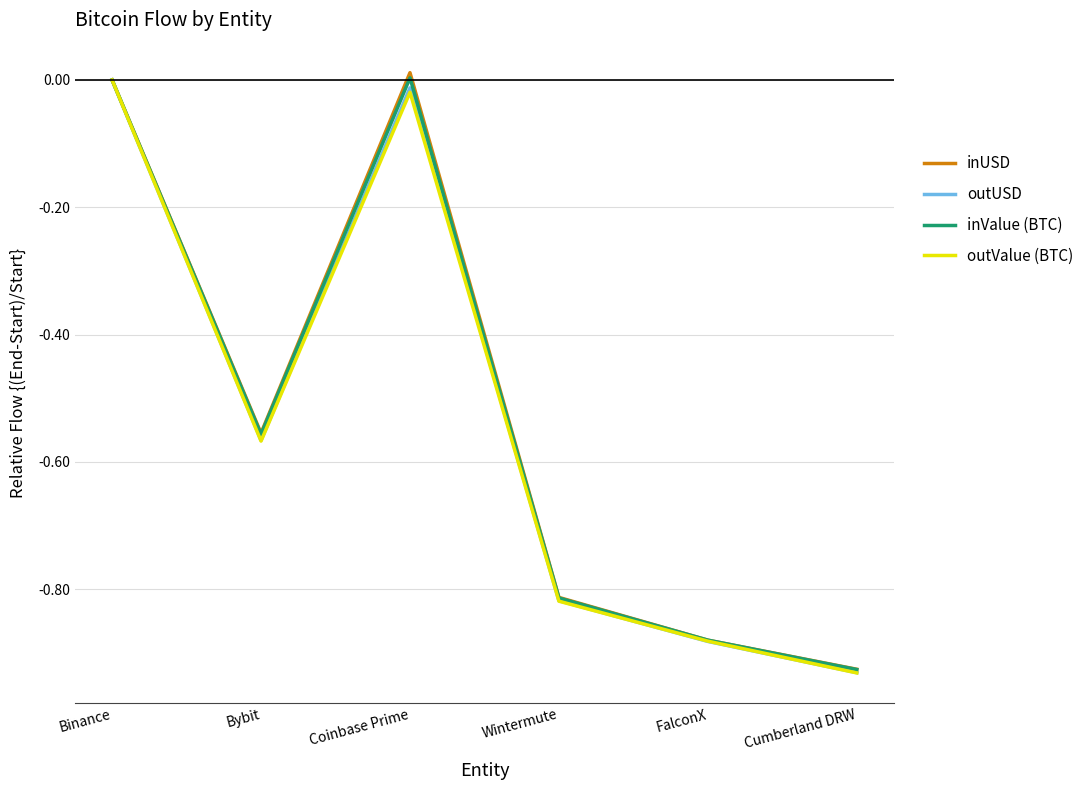

True or false: outUSD has a value of -1.4 at FalconX.

False